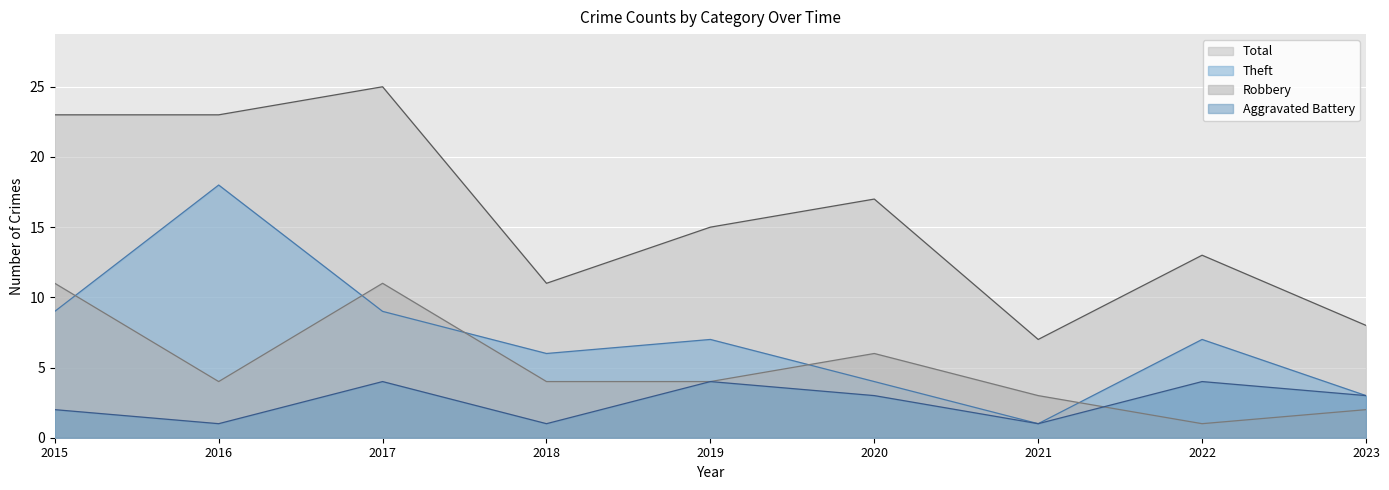

Reading right to left, transcribe all the data shown in this chart.

Aggravated Battery: 3	4	1	3	4	1	4	1	2
Robbery: 2	1	3	6	4	4	11	4	11
Theft: 3	7	1	4	7	6	9	18	9
Total: 8	13	7	17	15	11	25	23	23